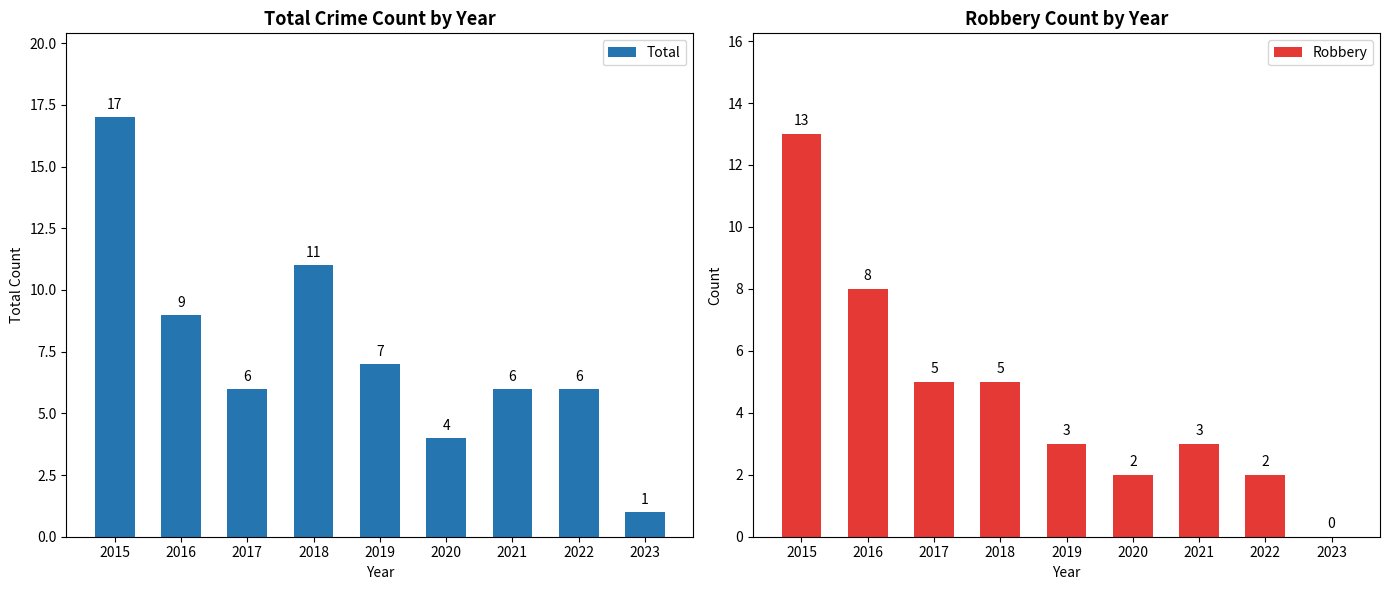

What is the spread (max minus min) of values at 2022?

4